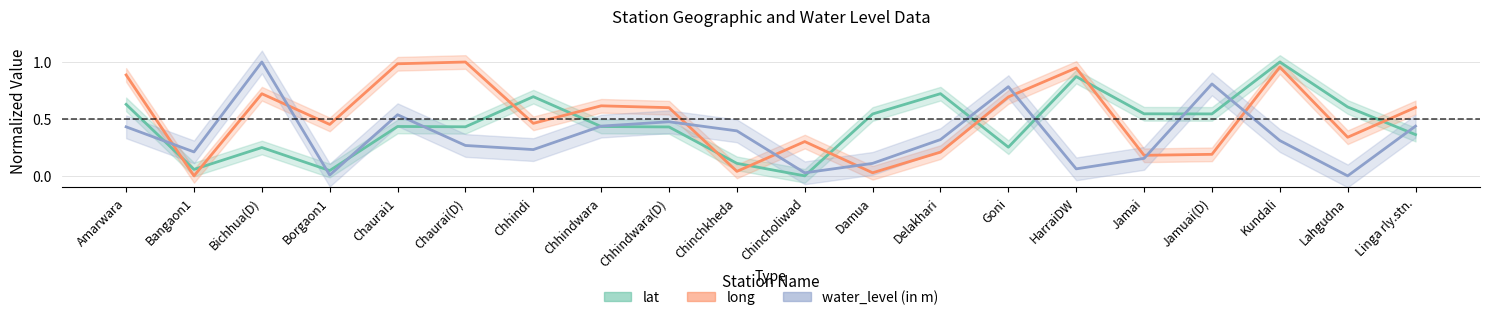

What are all the series names shown in the legend?

lat, long, water_level (in m)